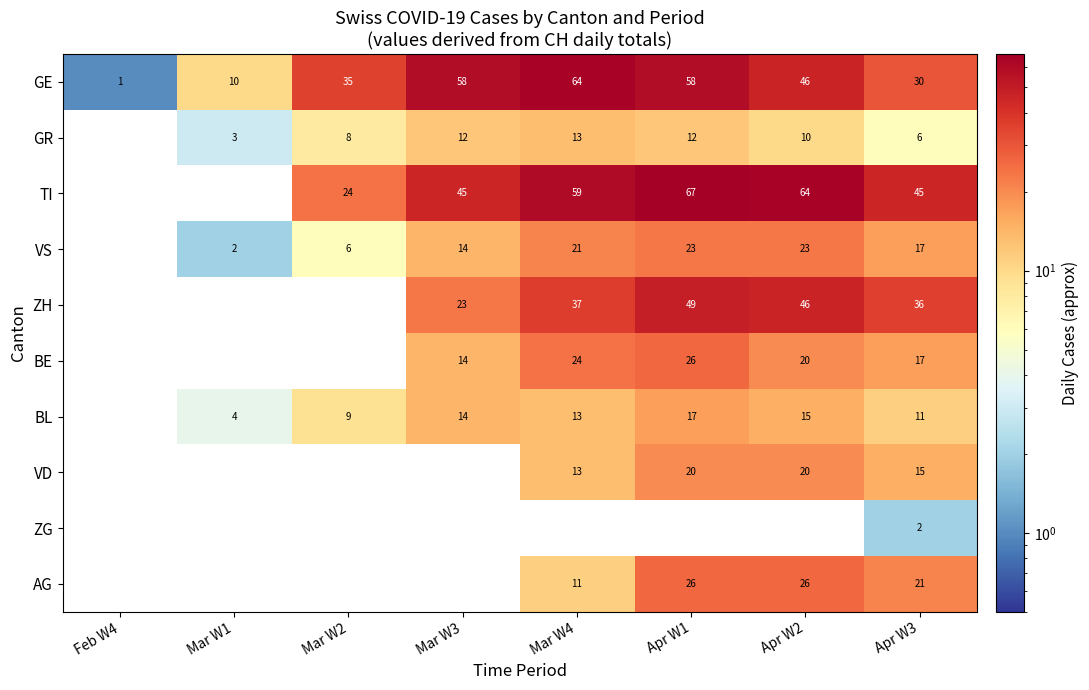

Between Apr W3 and Mar W1, which is larger?

Apr W3